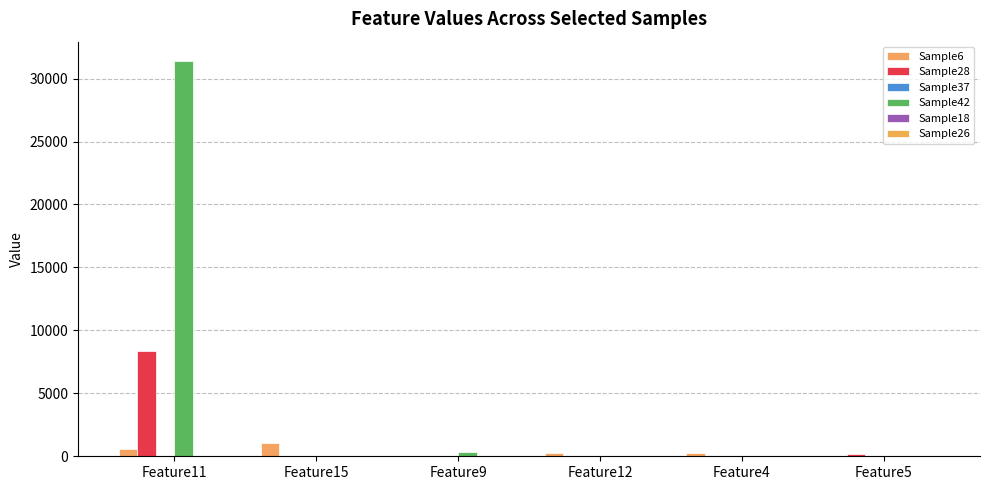

What is the value of the Sample28 bar at the 5th from the left?

12